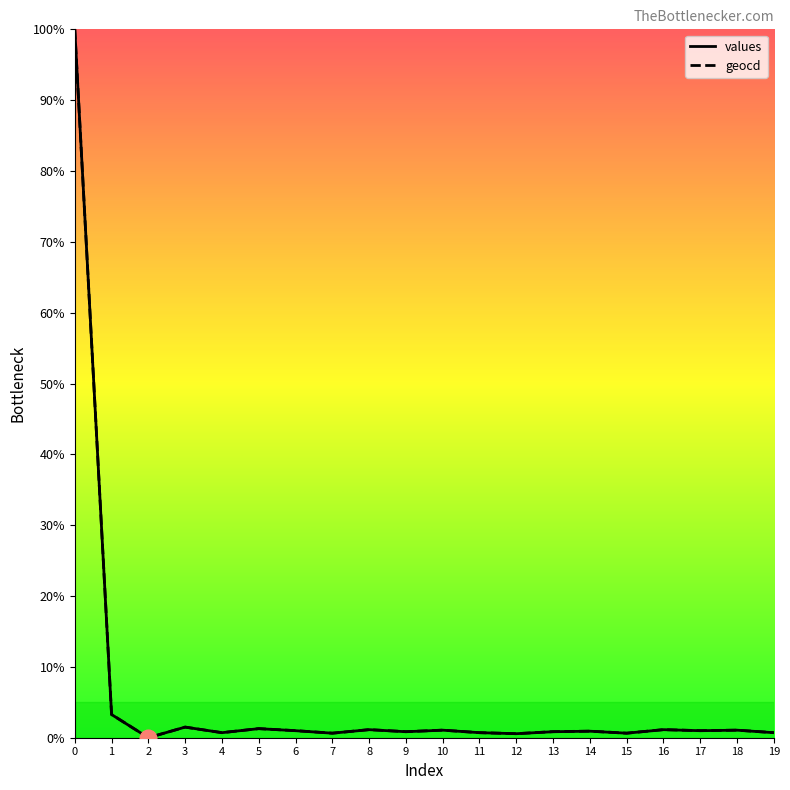

True or false: geocd has a value of 1.0 at 17.

True